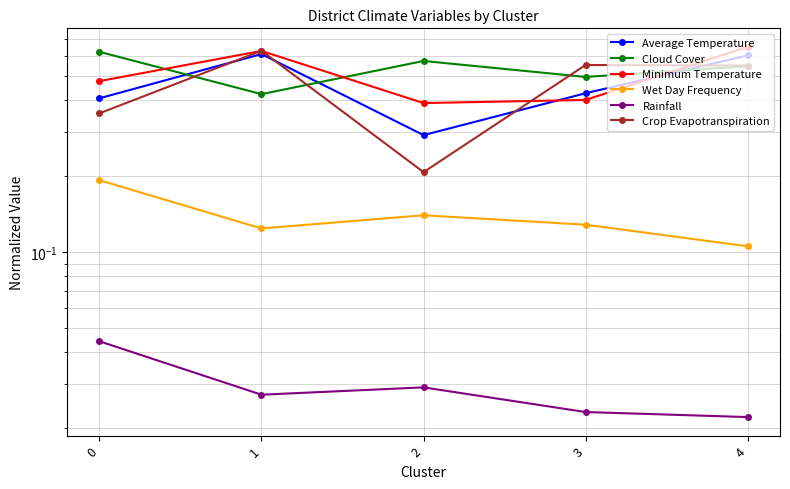

How many lines are shown in the chart?

6